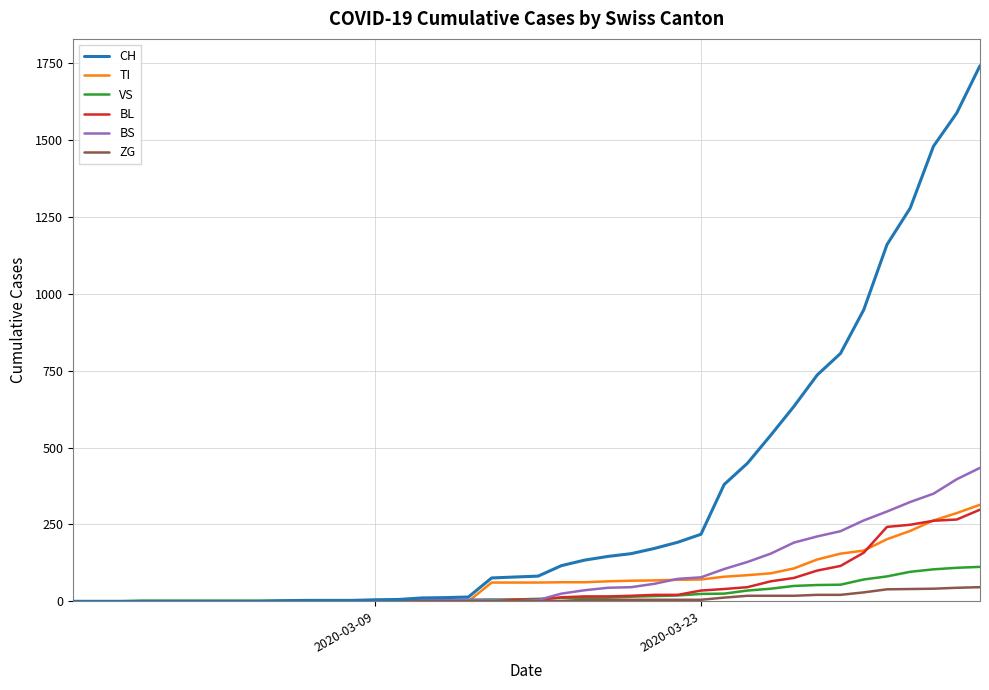

What is the difference between the second highest and second lowest values in the VS series?

109